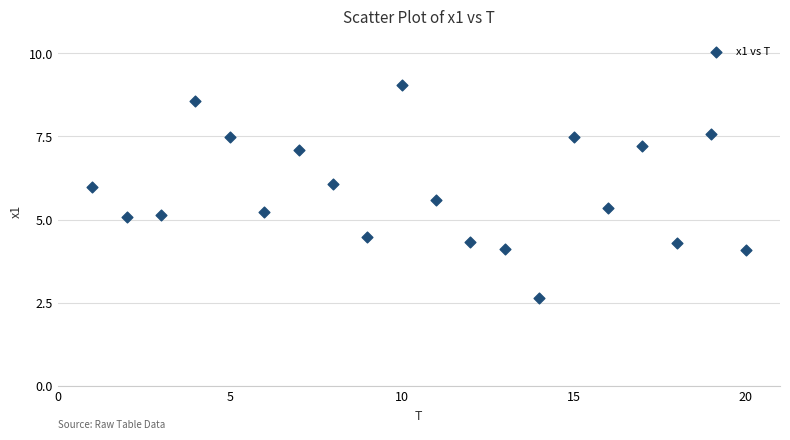

What is the range of X values (max minus min)?

19.0